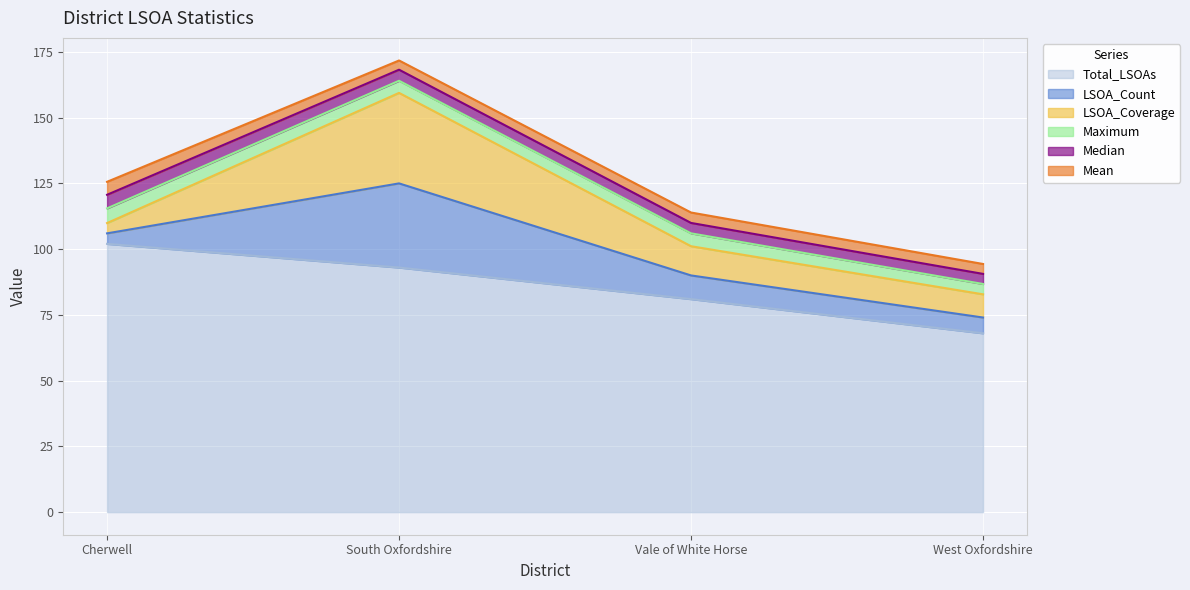

List the series in order of their peak value, lowest first.

Mean, Median, Maximum, LSOA_Count, LSOA_Coverage, Total_LSOAs